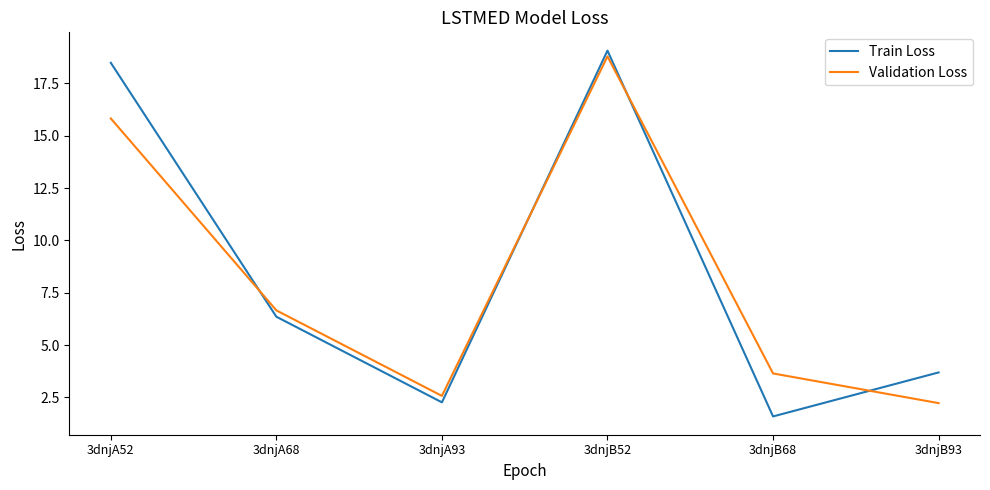

After their last crossing, which series has the higher values: Train Loss or Validation Loss?

Train Loss